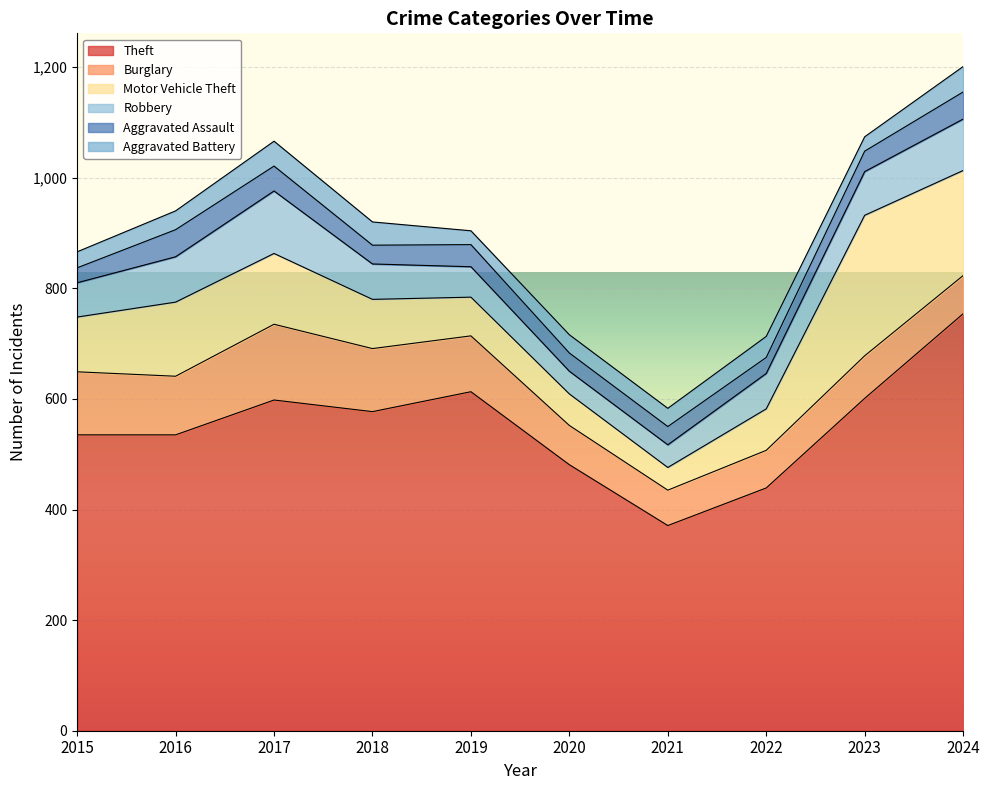

What is the value of the Burglary point at the 4th from the left?

114